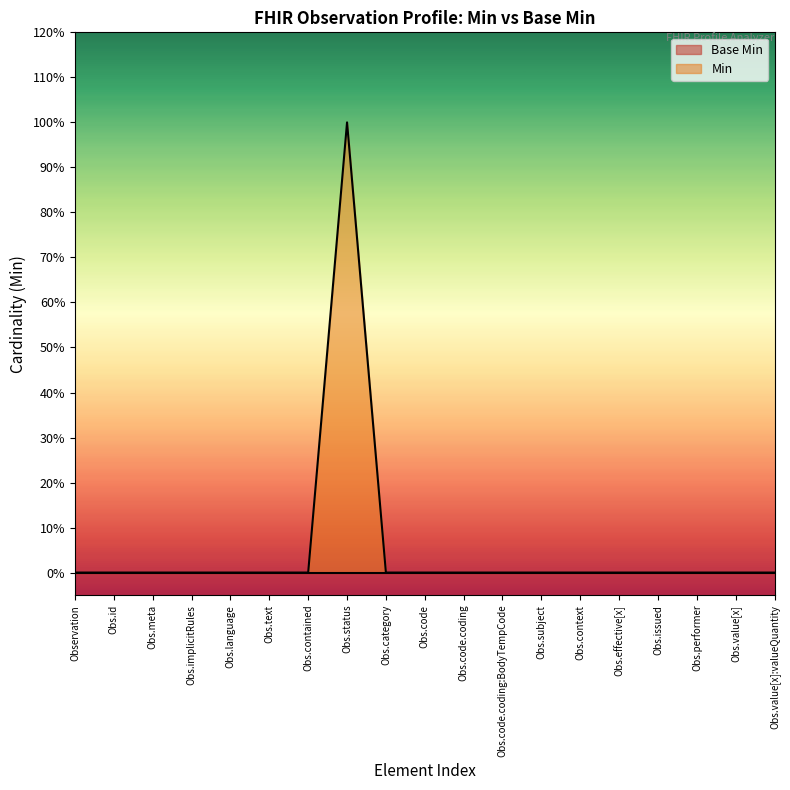

How many data points does each series have?

19